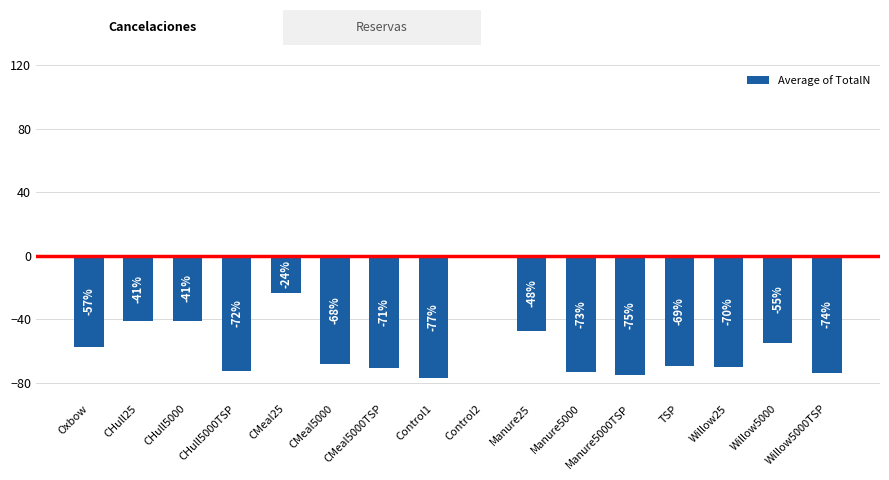

True or false: the data shows -23.6 at CMeal25.

True